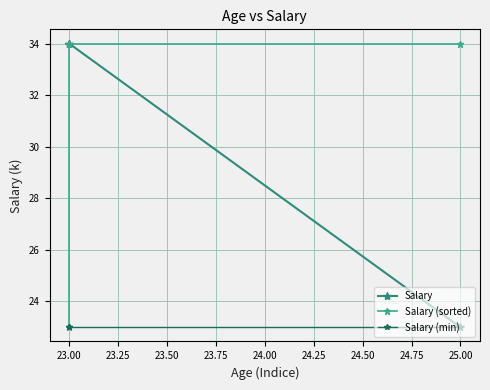

The value of Salary (min) at 23.00 is 35. True or false?

False